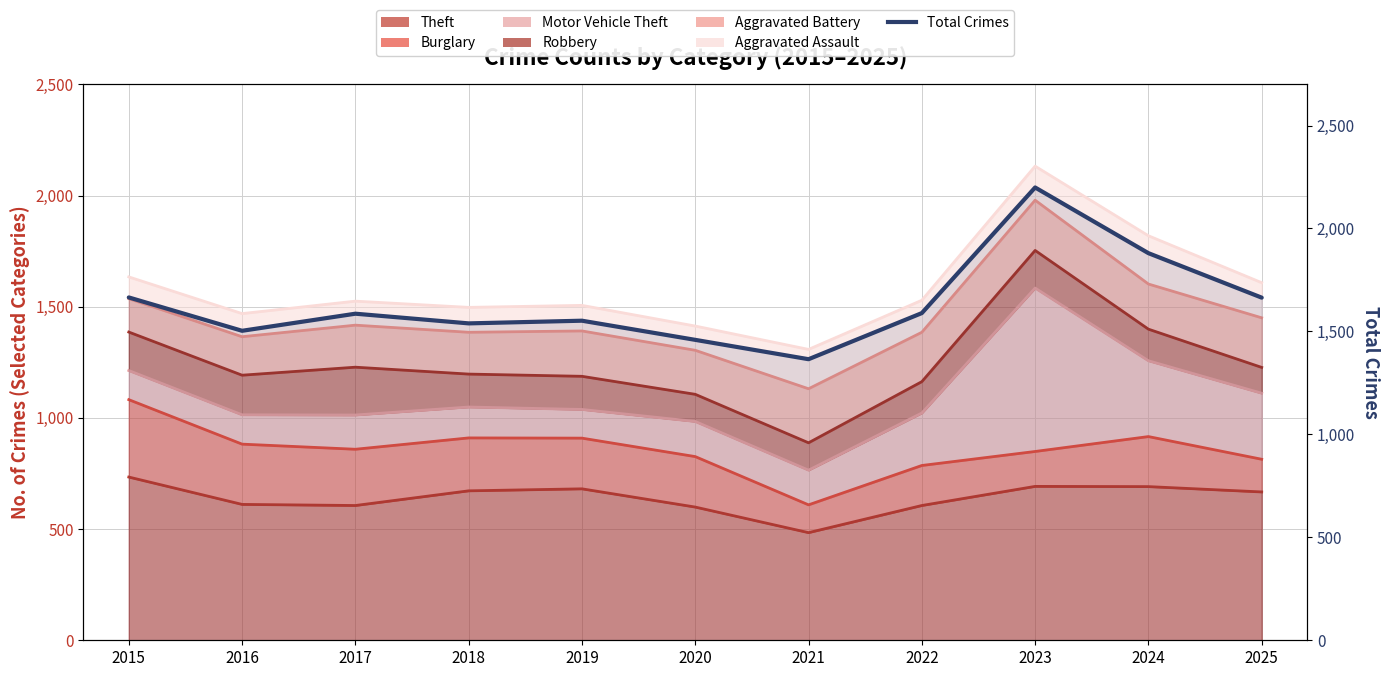

List the labels in order of value, largest first.

2023, 2024, 2015, 2025, 2022, 2017, 2019, 2018, 2016, 2020, 2021